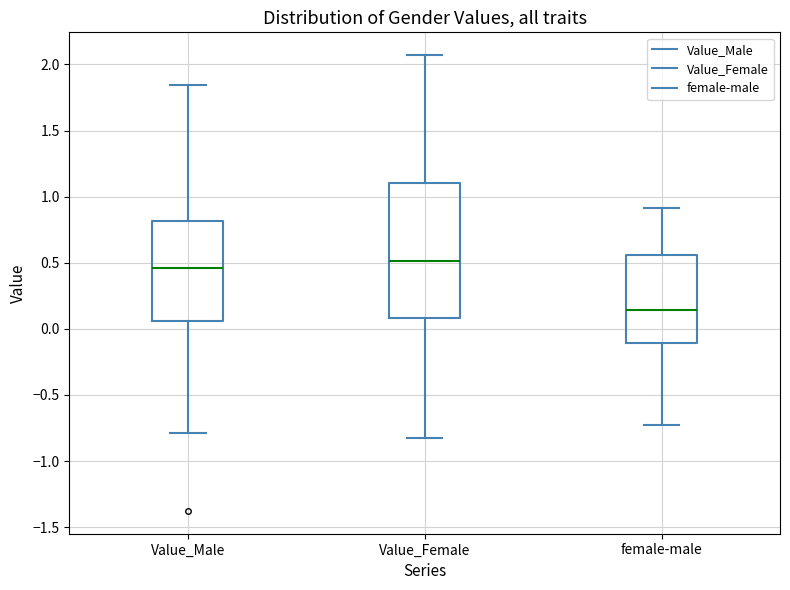

Reading left to right, transcribe this box plot: for each box, give where its median line is, the range the box spans, and where its two whiskers end, as read against the y-axis. The values are not printed on the chart, so give them approximately, as read against the axis.

Value_Male: median 0.45, box 0.05 to 0.80, whiskers -0.80 to 1.85
Value_Female: median 0.50, box 0.10 to 1.10, whiskers -0.80 to 2.05
female-male: median 0.15, box -0.10 to 0.55, whiskers -0.70 to 0.90